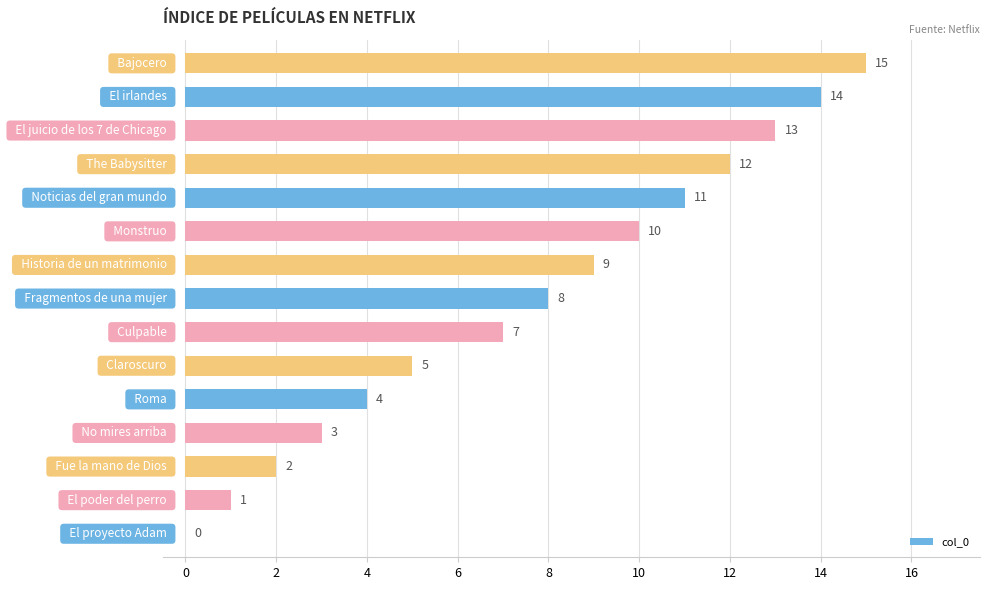

What is the maximum value shown in the chart?

15